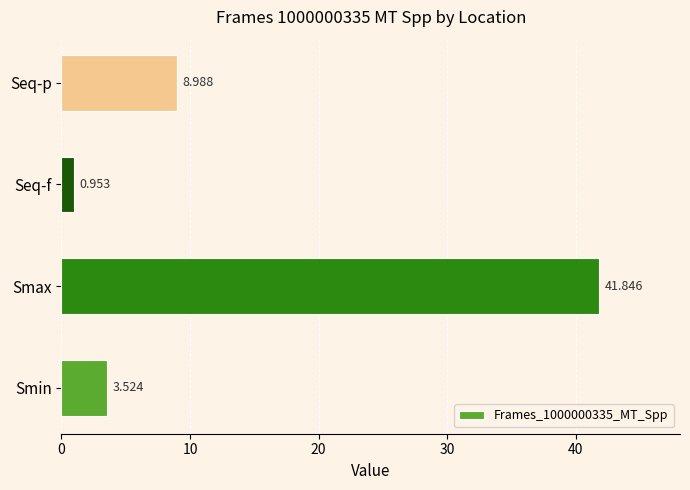

Between Seq-p and Smin, which is larger?

Seq-p